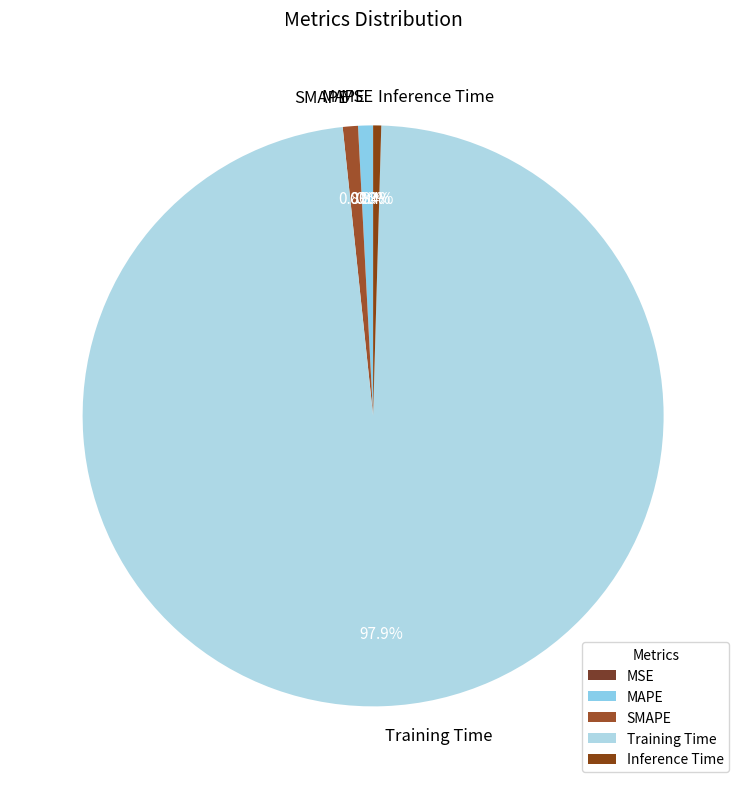

Which category has the biggest portion of the pie?

Training Time